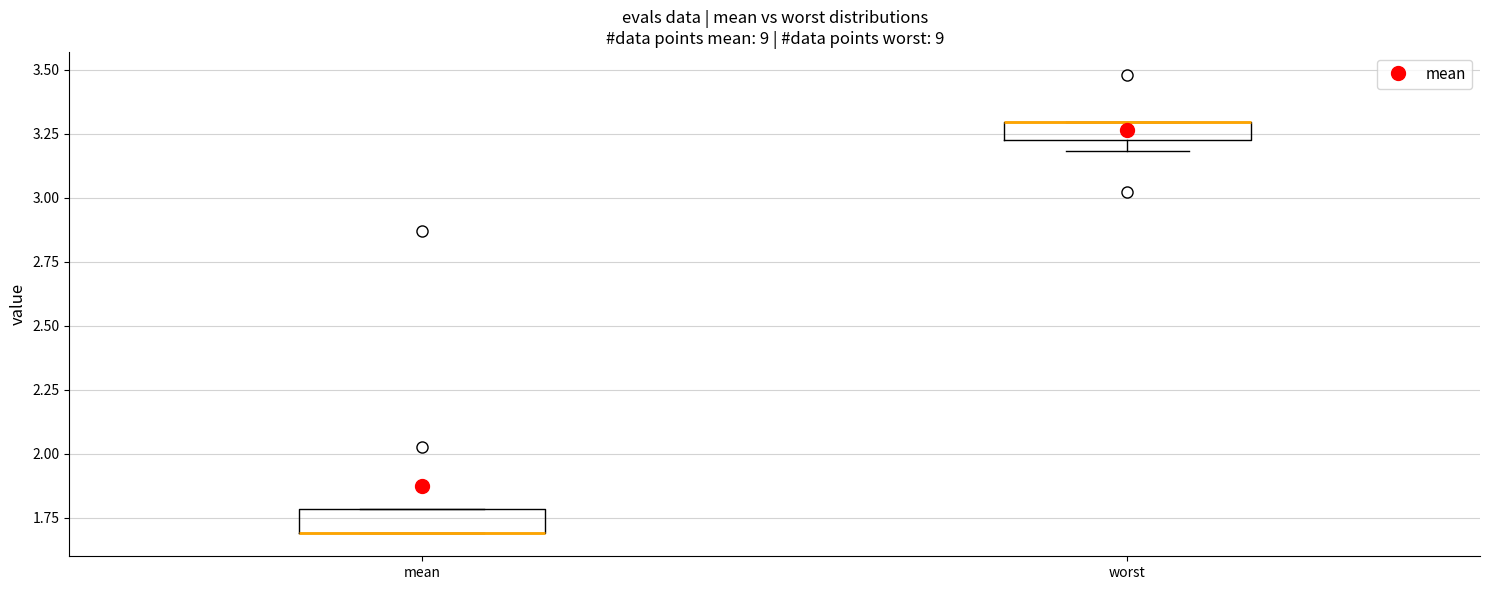

Where is the upper edge of the box for mean on the y-axis? The values are not printed on the chart, so give them approximately, as read against the axis.

1.80